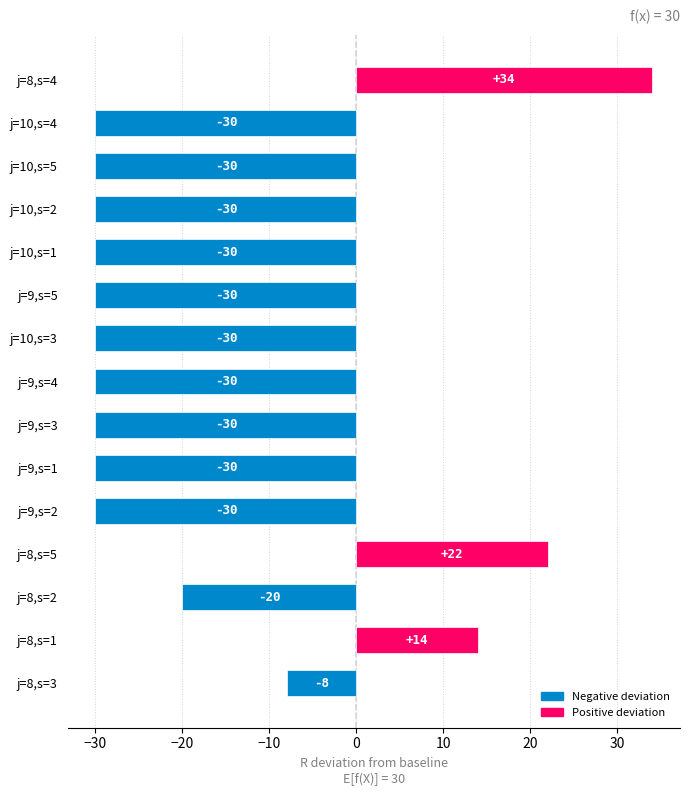

Count the values in the range -30 to -8.

12